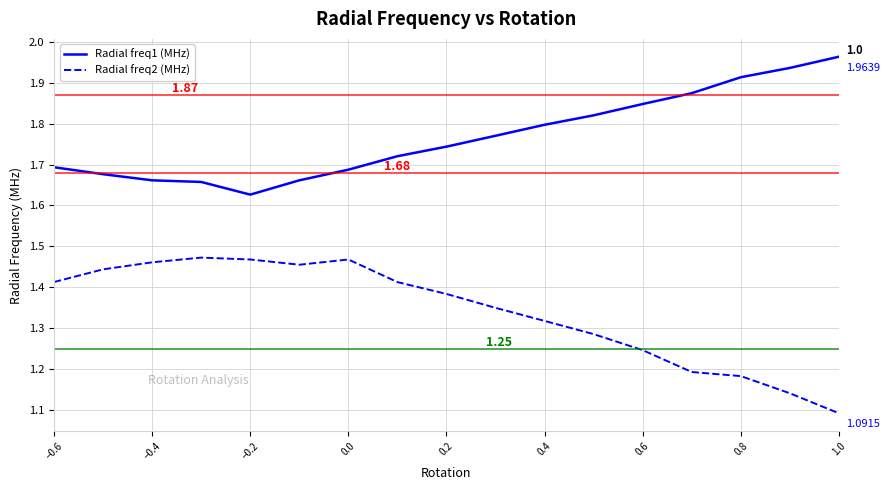

Which series has the largest total across all categories?

Radial freq1 (MHz)